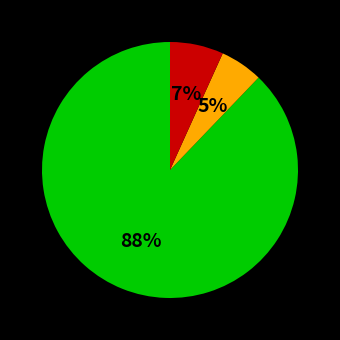

Is there a majority slice in this chart?

Yes